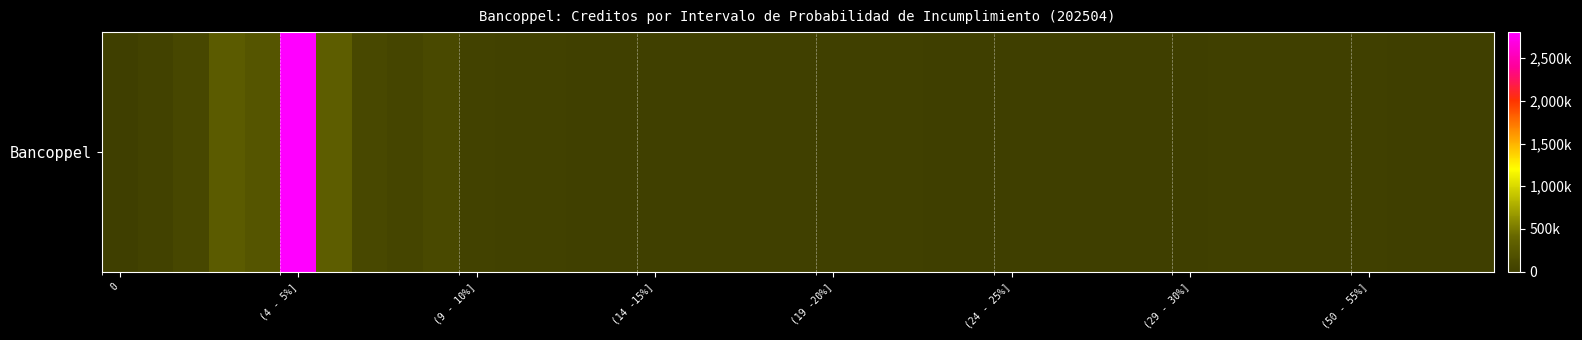

What is the smallest value displayed?

4929